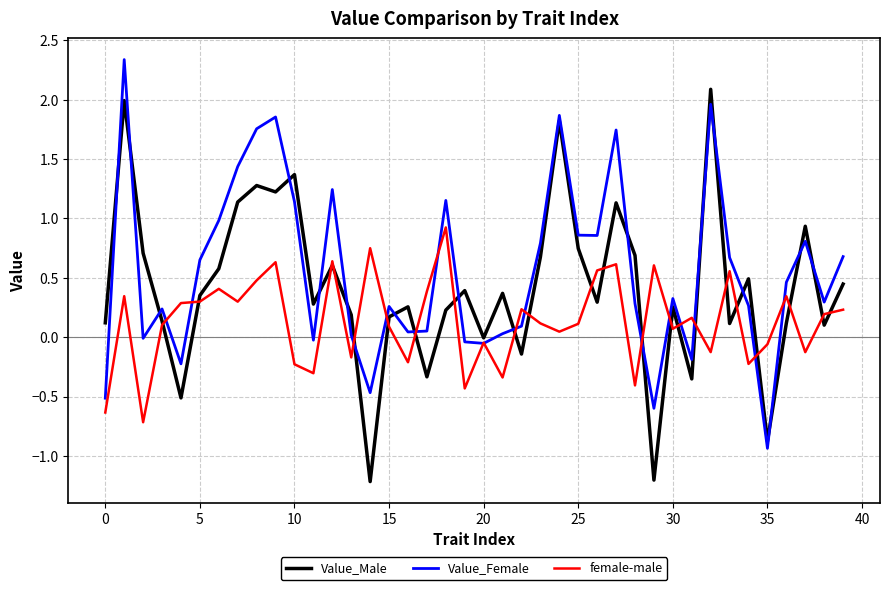

Rank the series by their maximum value, from highest to lowest.

Value_Female, Value_Male, female-male